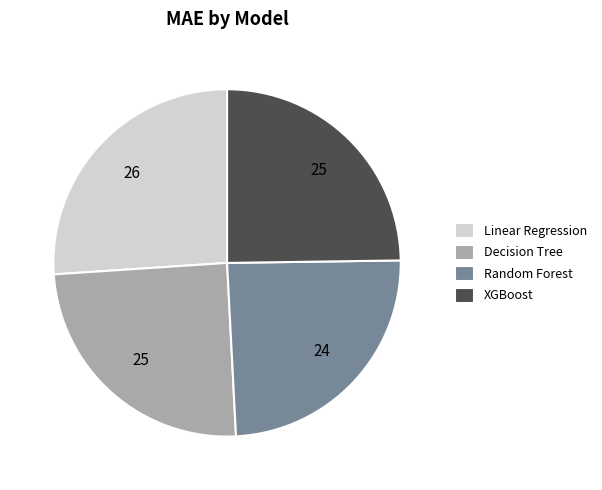

Does Random Forest account for over 50% of the chart?

No